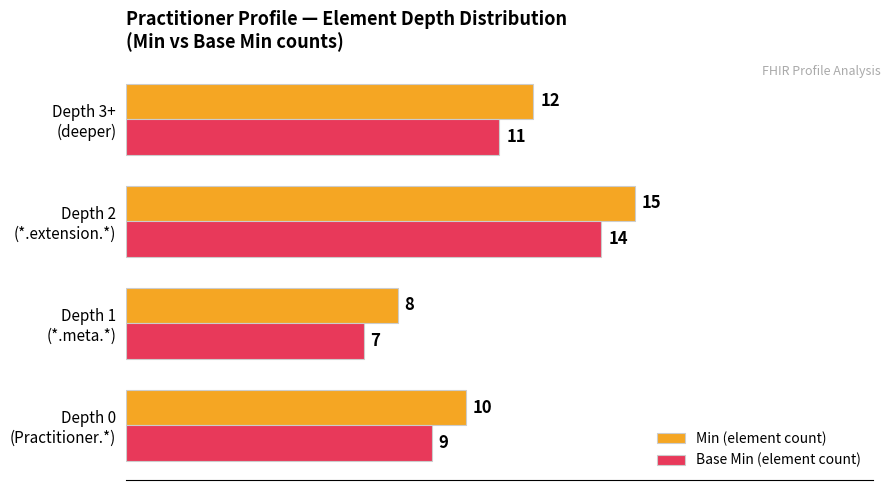

List the series in order of their peak value, lowest first.

Base Min (element count), Min (element count)